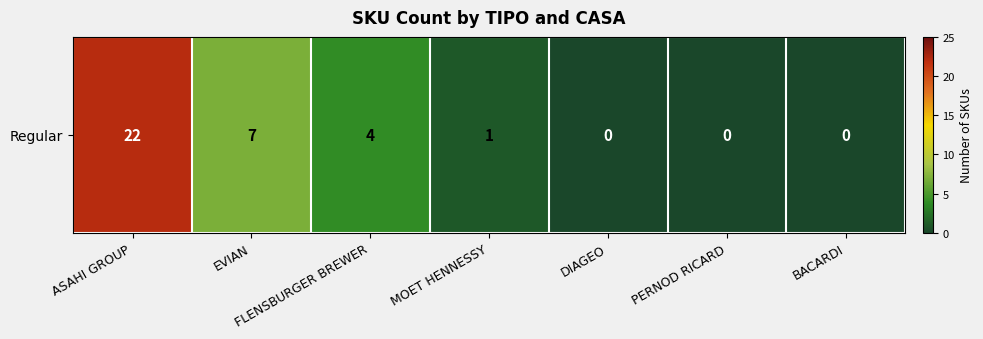

How many values are below 1?

3